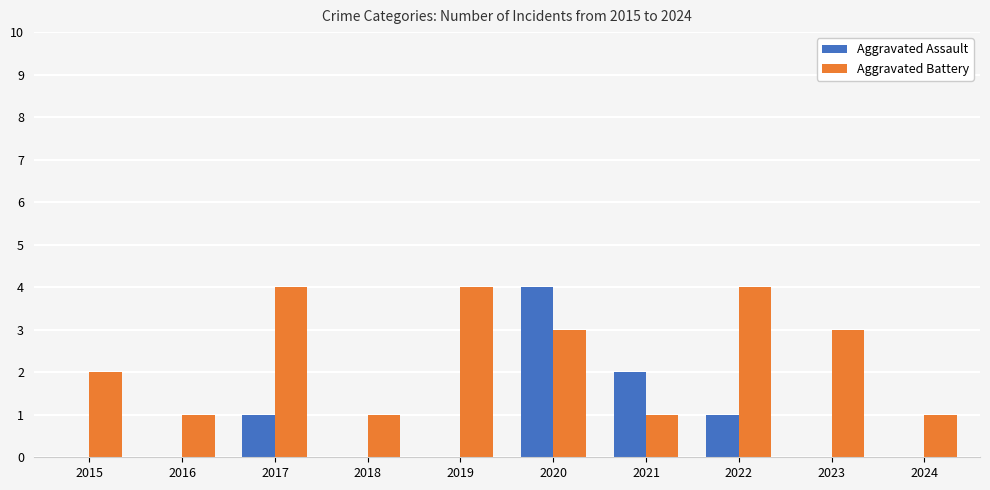

The Aggravated Assault series shows 1 at 2020. True or false?

False